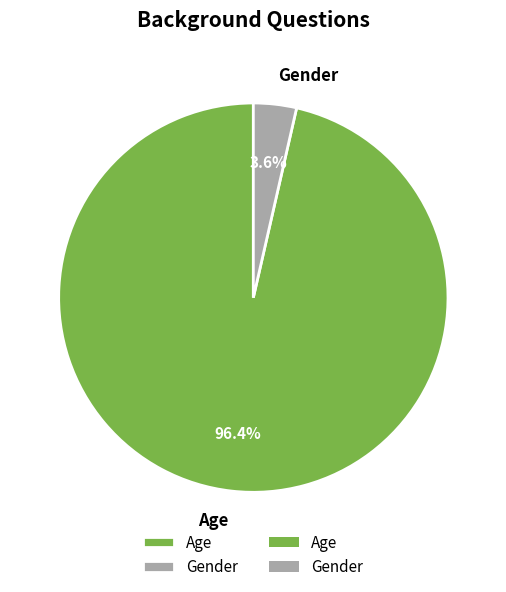

Does Age account for over 50% of the chart?

Yes